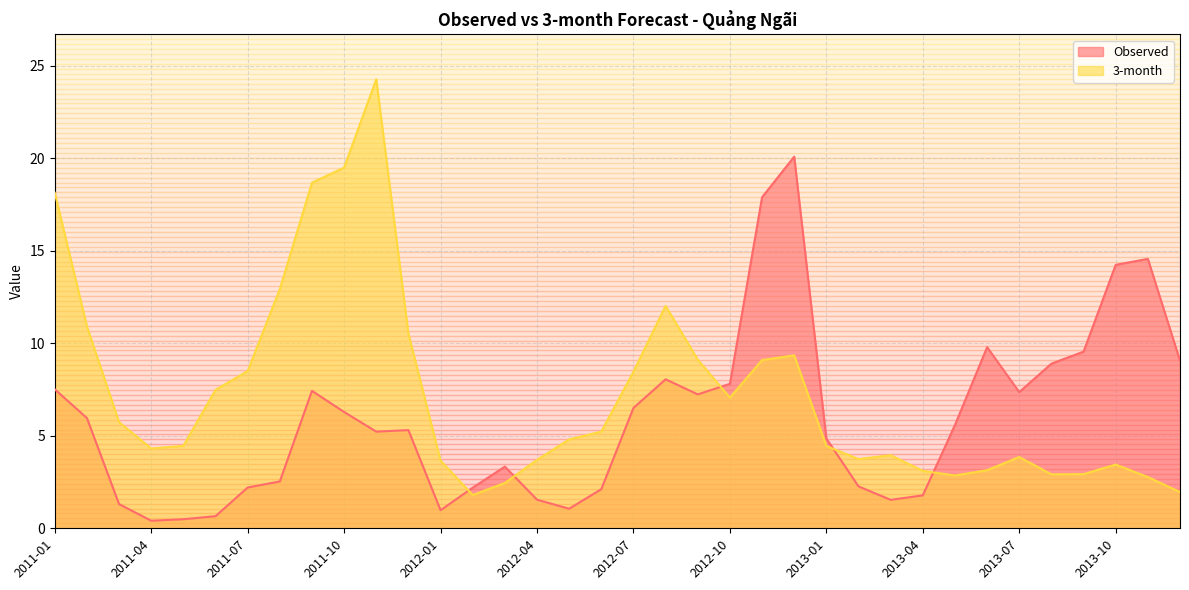

What is the total value across all series at 2012-11?

27.0